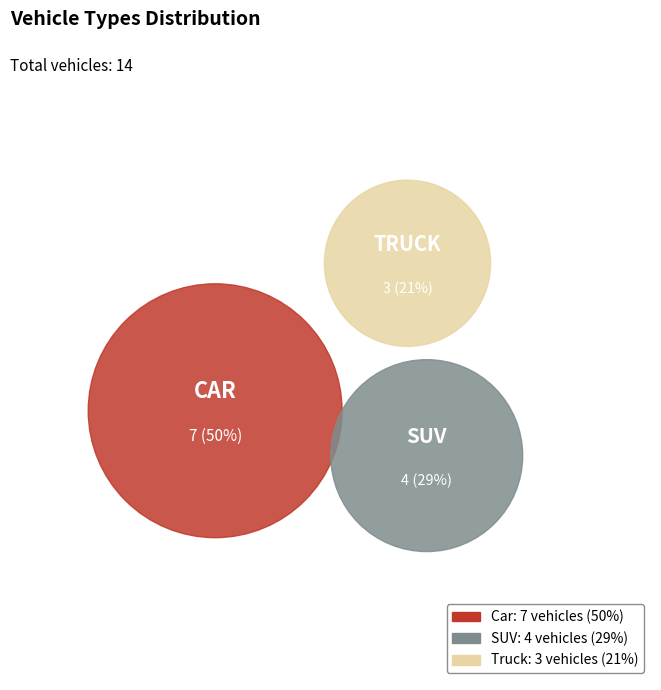

Rank the categories by value from lowest to highest.

Truck, SUV, Car